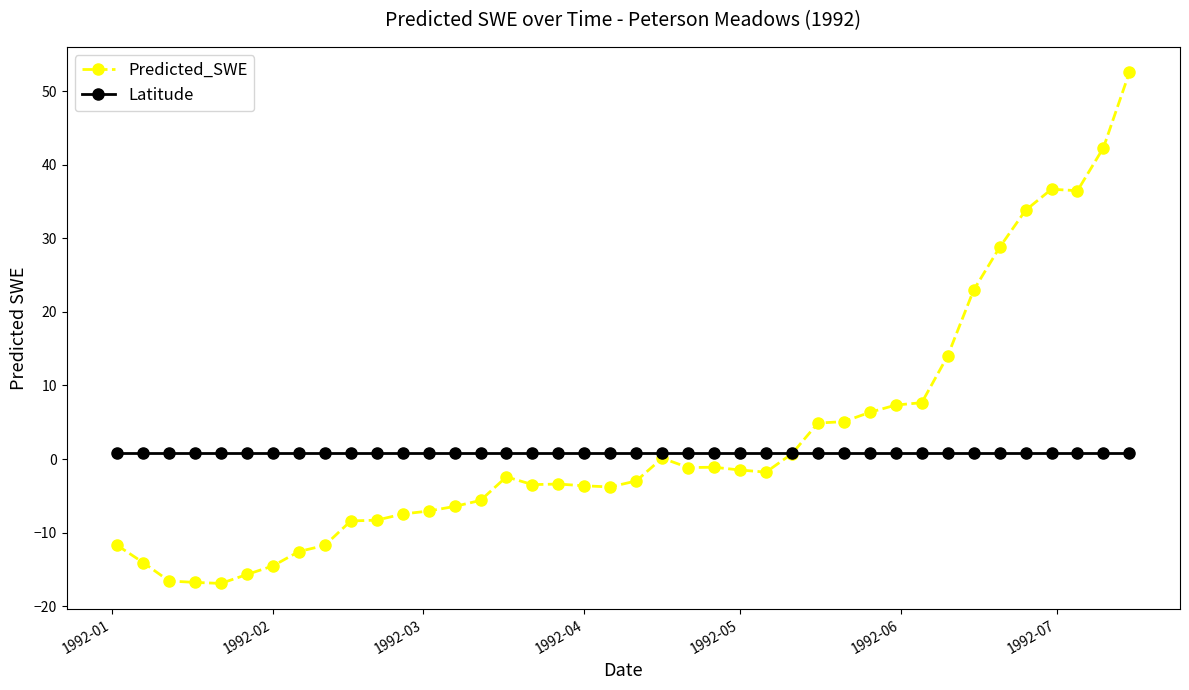

Rank the series by their maximum value, from lowest to highest.

Latitude, Predicted_SWE